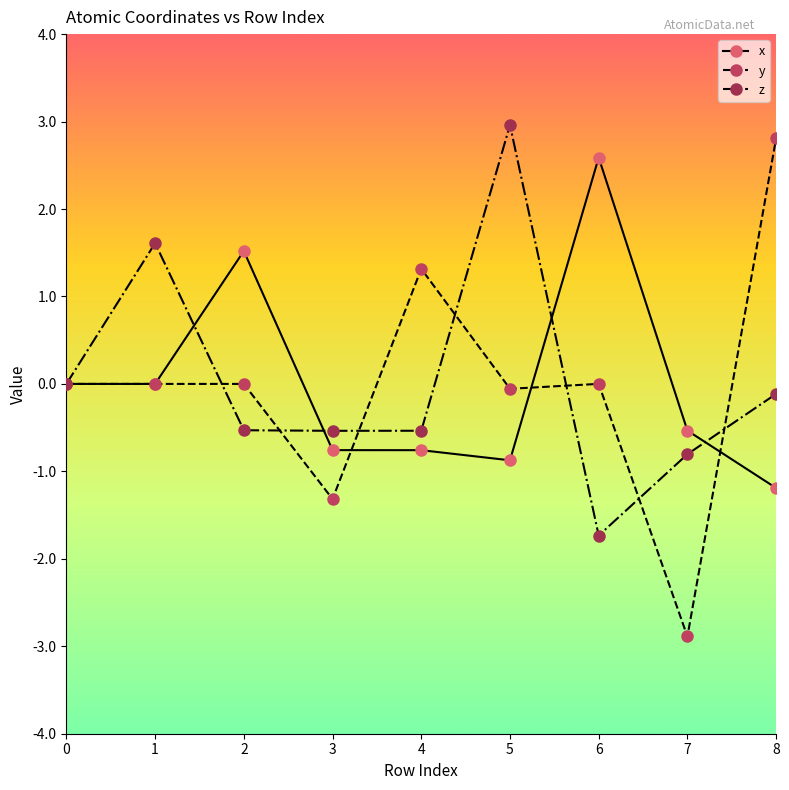

True or false: y has more than 0 interior local peaks.

True